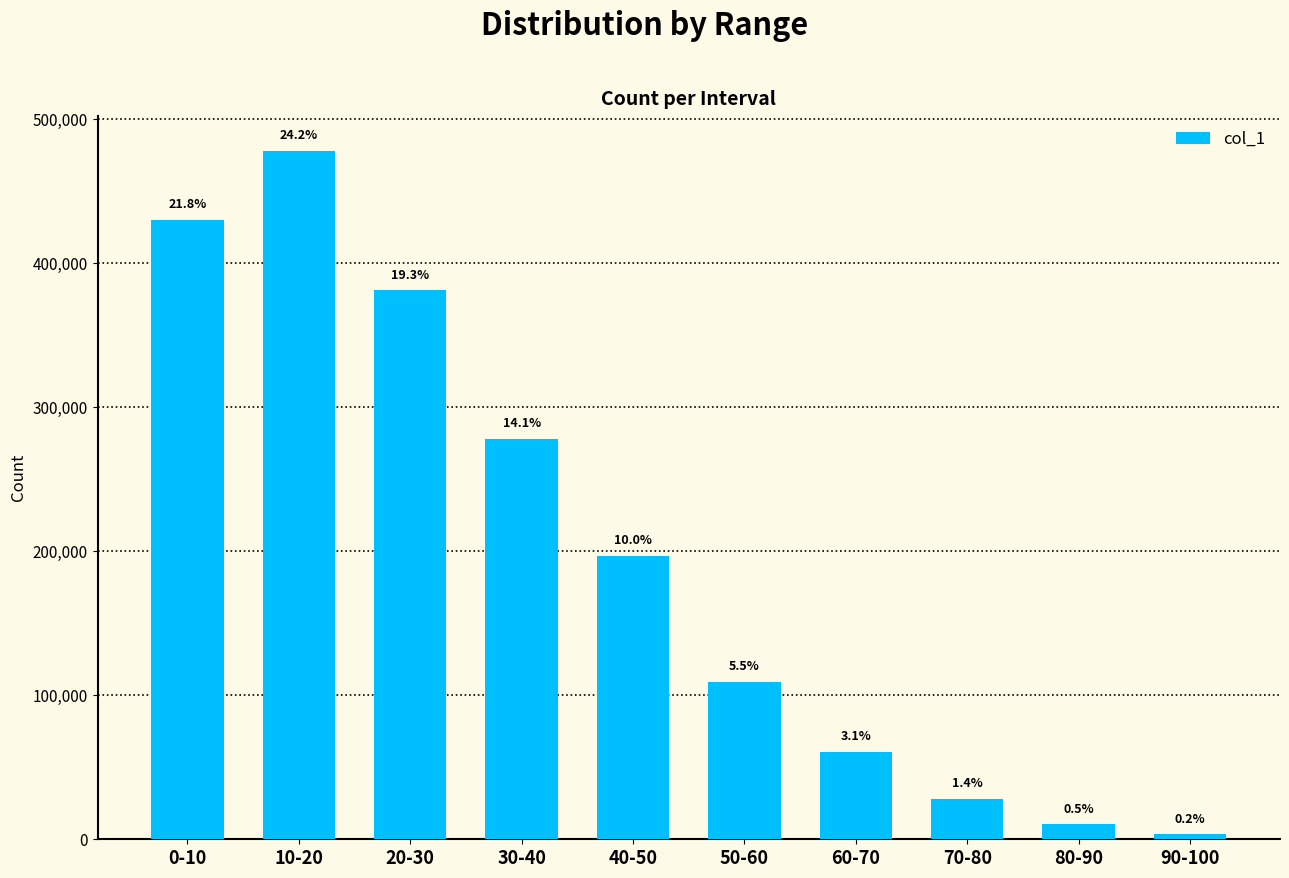

Rank the categories by value from lowest to highest.

90-100, 80-90, 70-80, 60-70, 50-60, 40-50, 30-40, 20-30, 0-10, 10-20